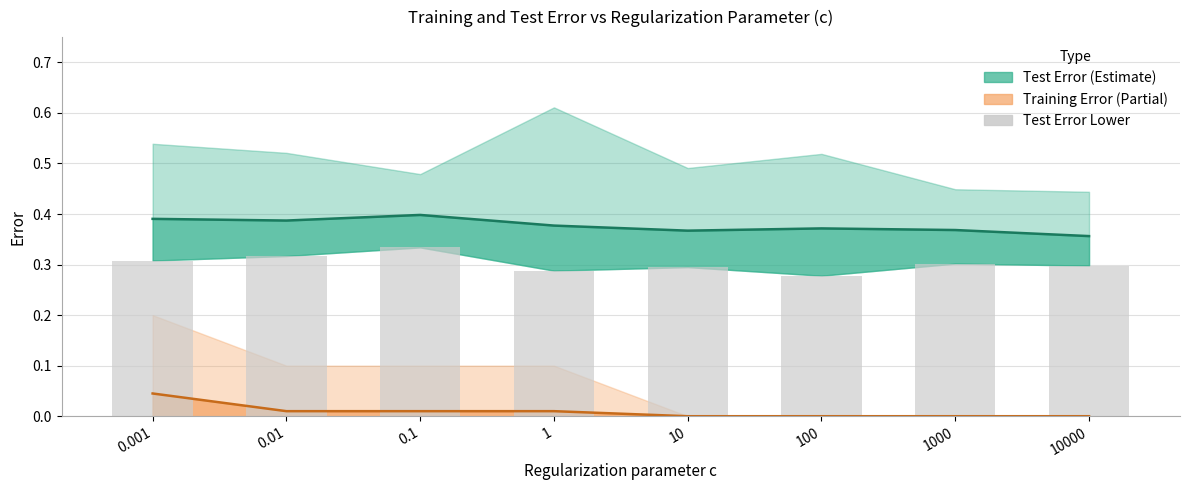

Is it true that the value at 10 is 0.4?

False